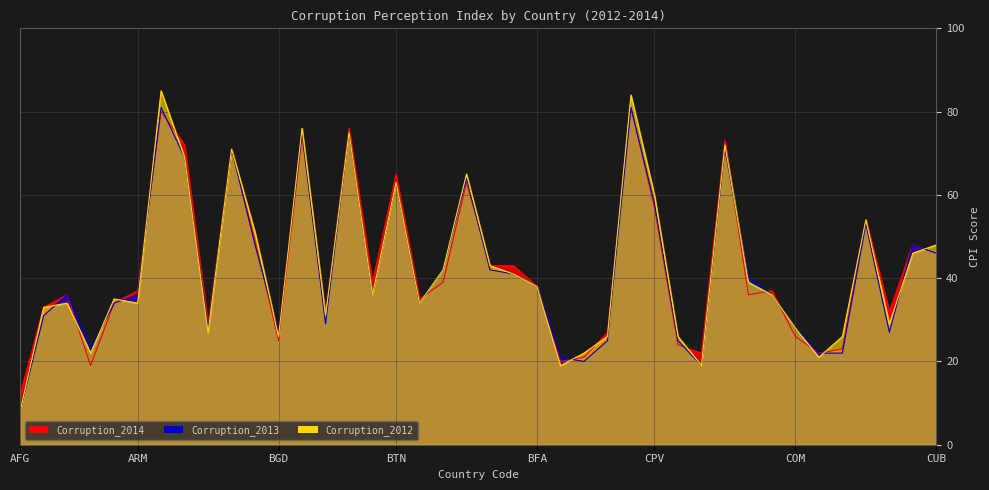

What is the average value of the Corruption_2012 series?

42